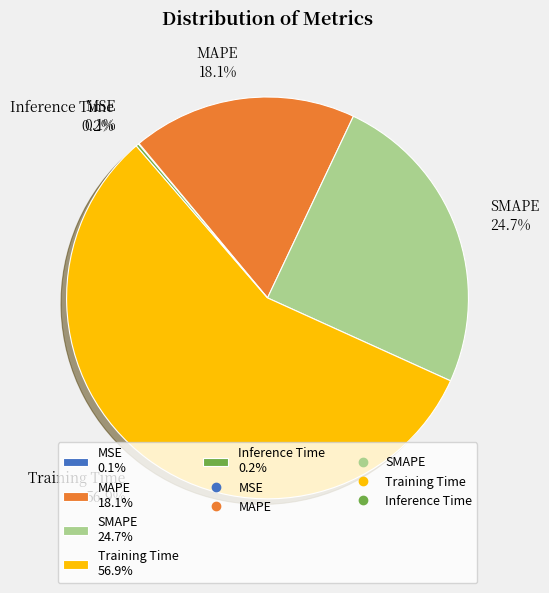

Does any single category account for the majority?

Yes